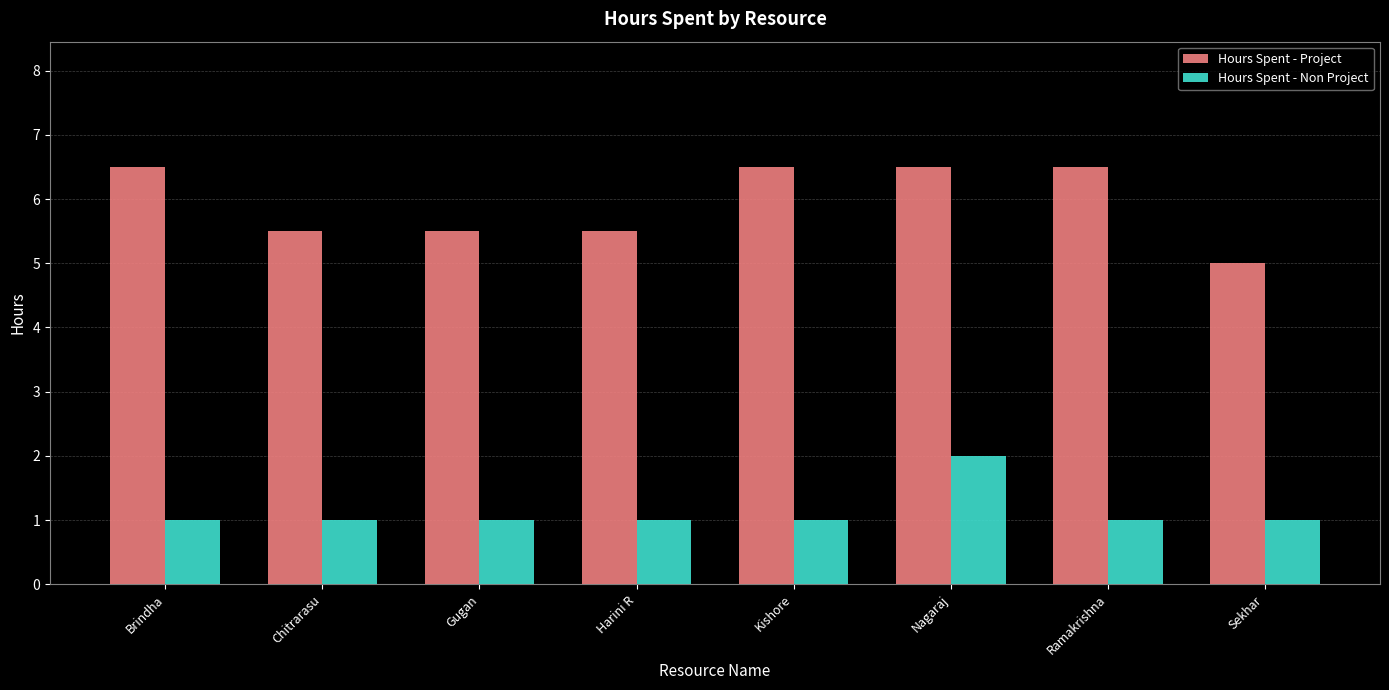

What are all the series names shown in the legend?

Hours Spent - Project, Hours Spent - Non Project